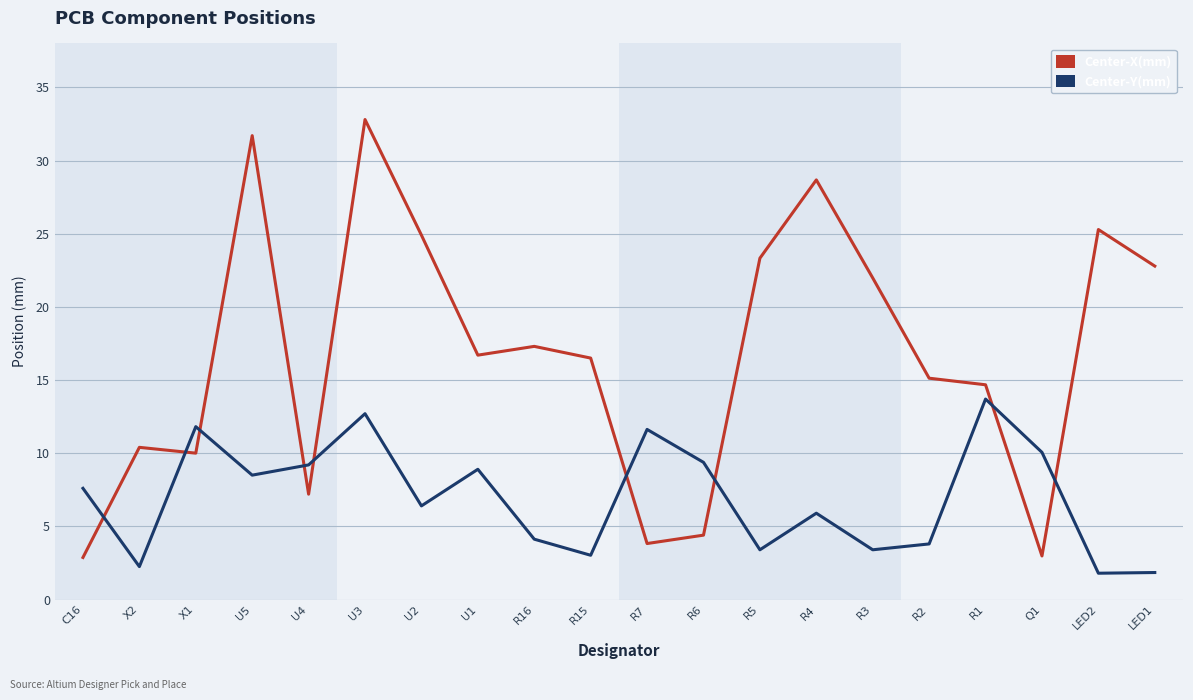

Read the Center-X(mm) value at R15.

16.5